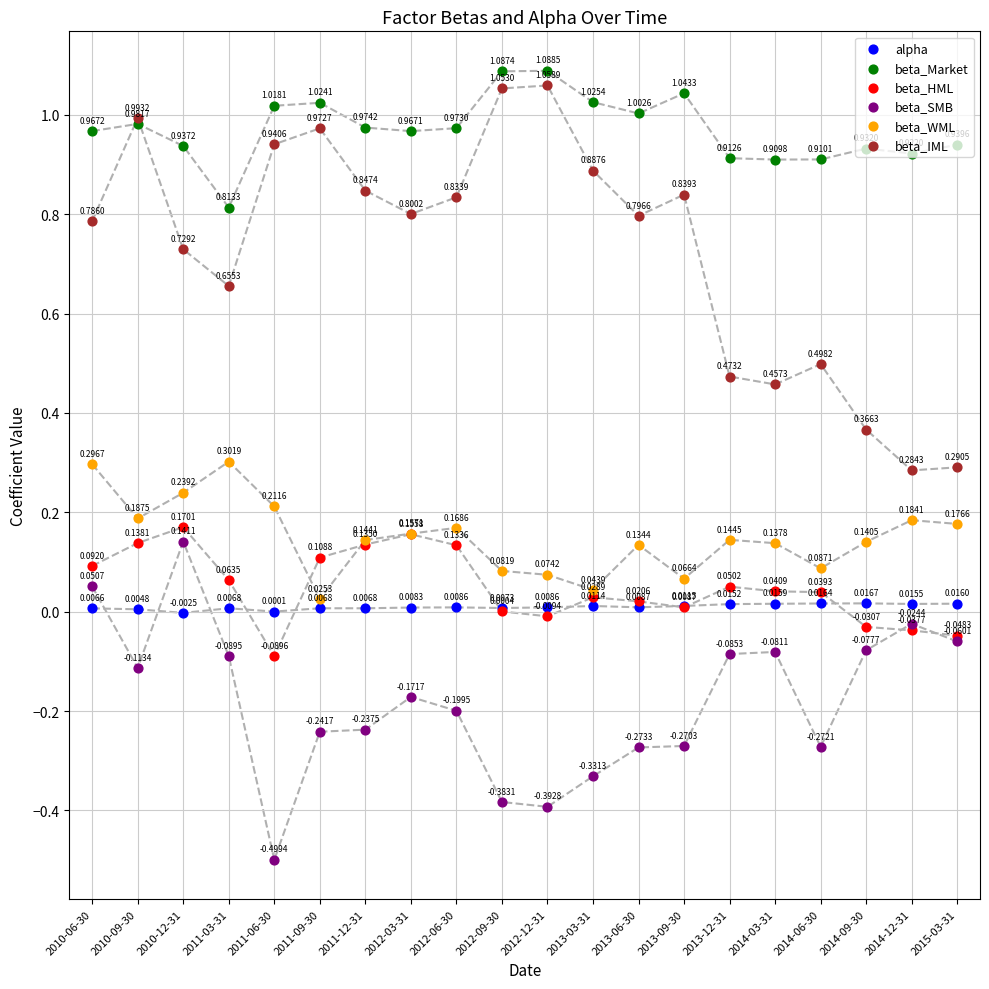

What is the total value across all series at 2013-09-30?

1.7